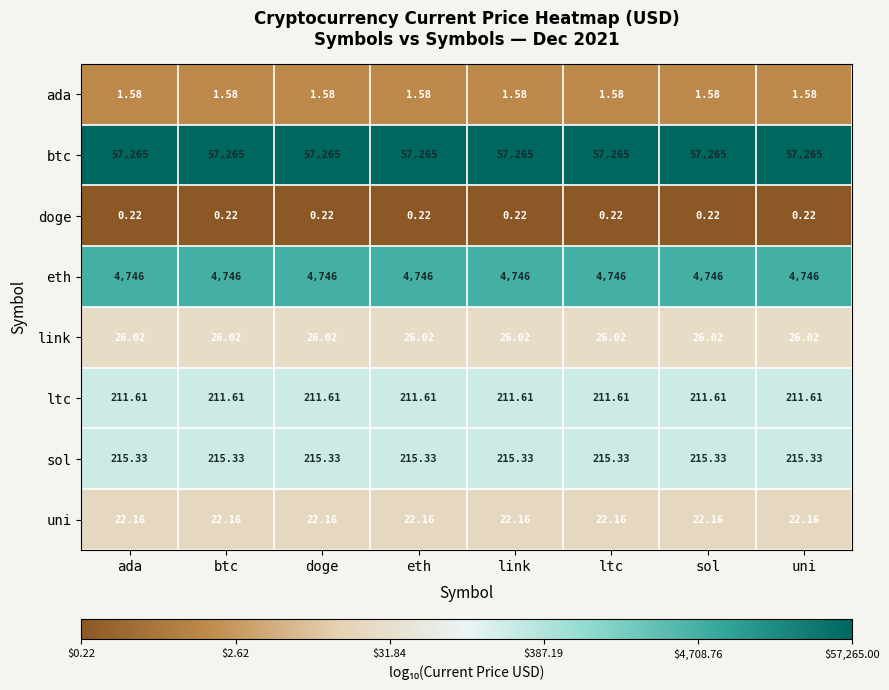

At btc, list the series in order from largest to smallest.

btc, eth, sol, ltc, link, uni, ada, doge